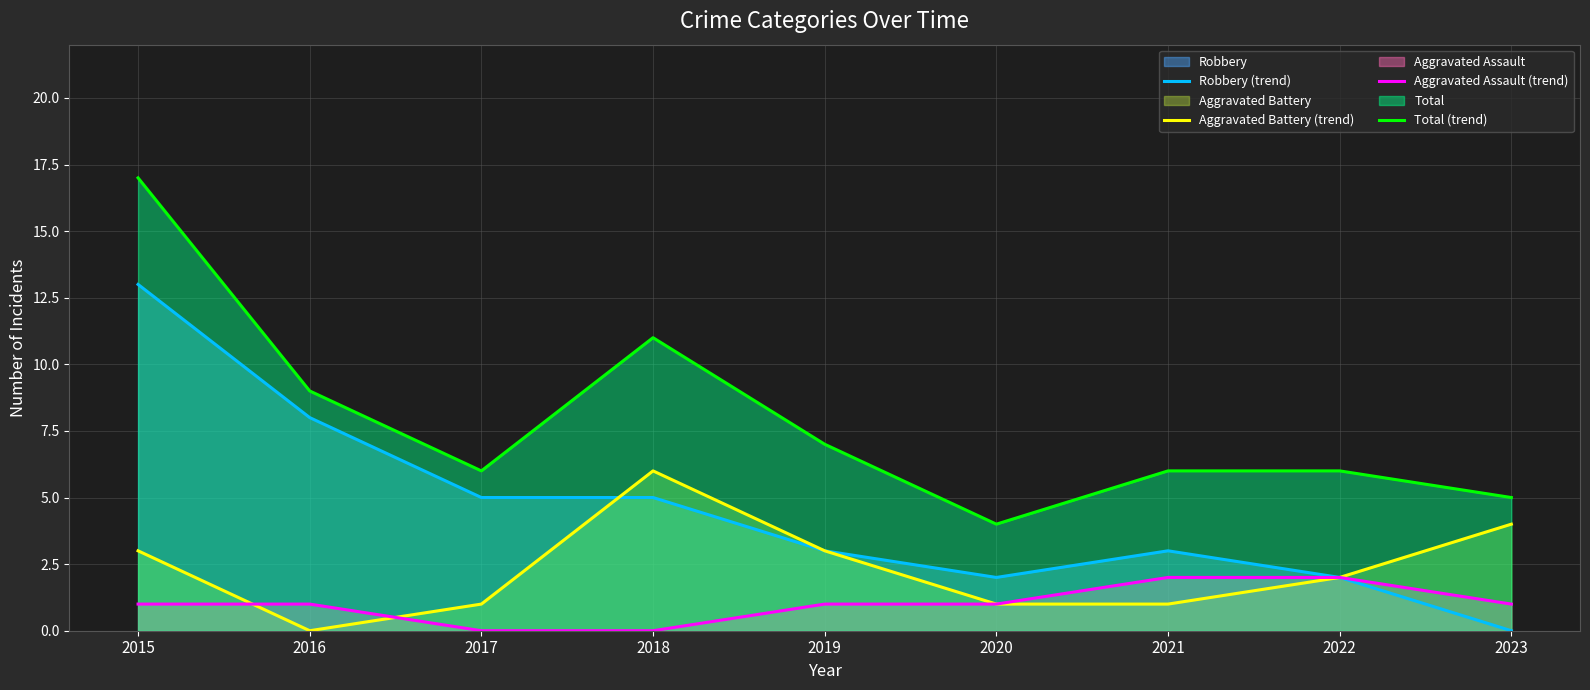

How many lines are shown in the chart?

4